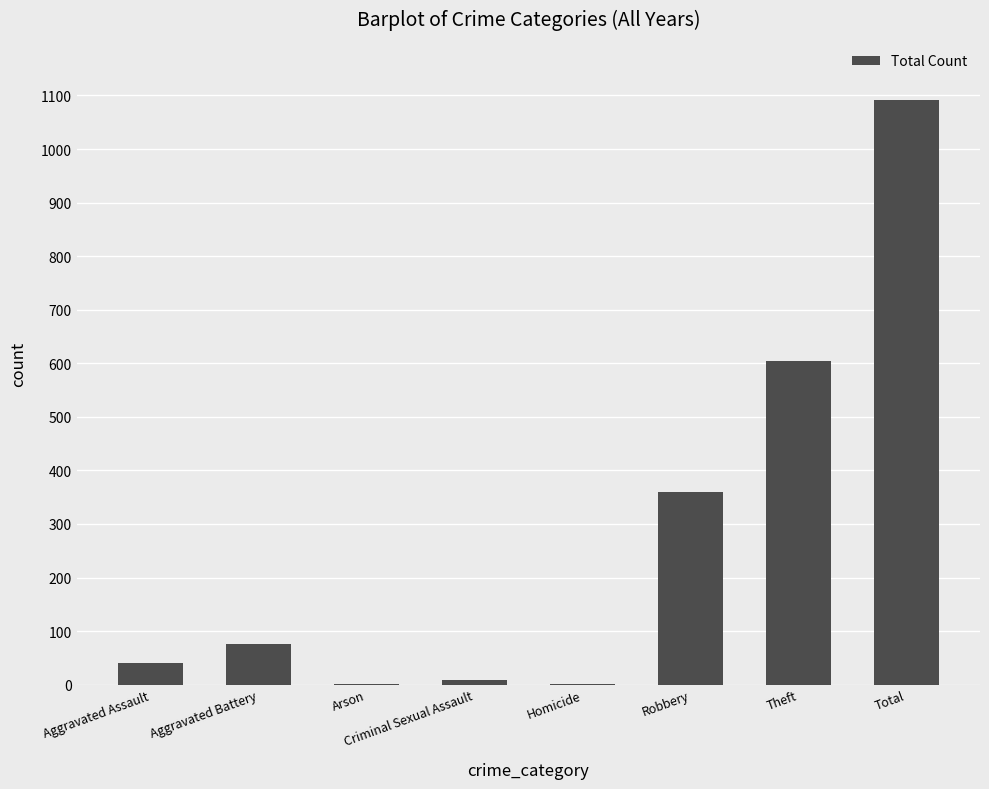

Reading right to left, extract all data points from this chart.

1091	605	360	1	8	1	75	41